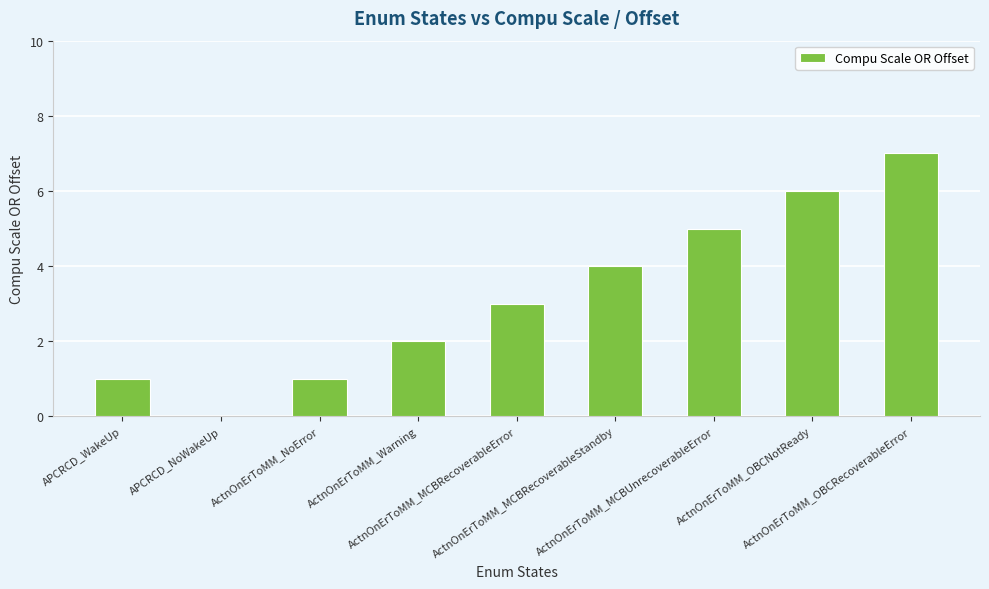

What is the maximum value shown in the chart?

7